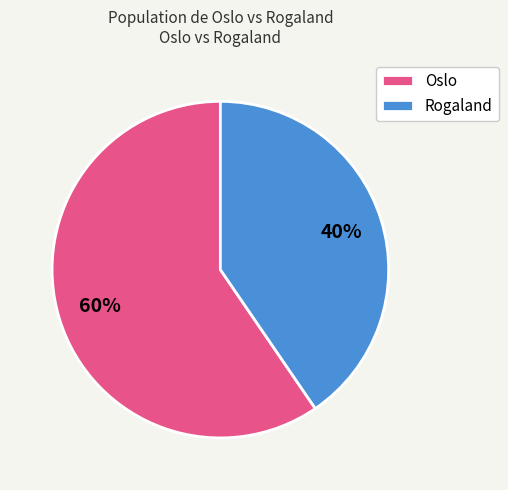

How many slices are in this pie chart?

2